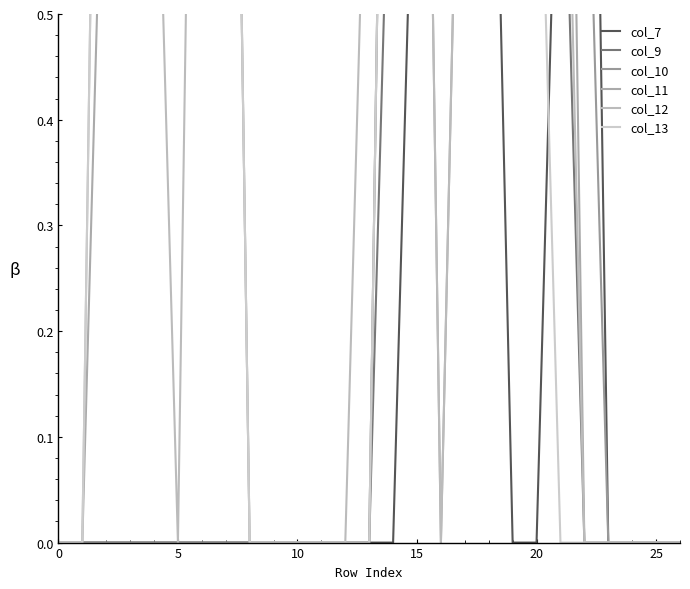

What is the maximum value for col_12?

2.0